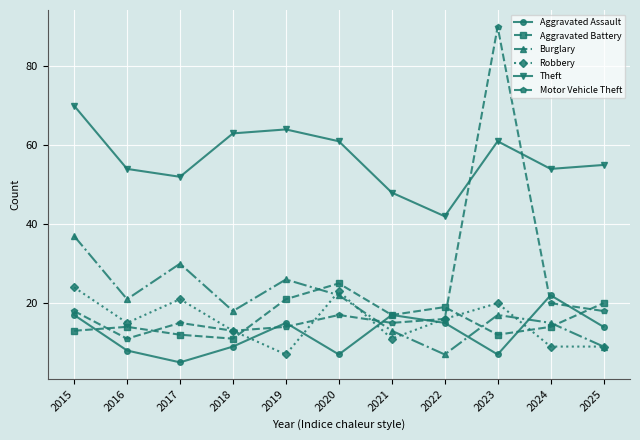

After their last crossing, which series has the higher values: Burglary or Aggravated Assault?

Aggravated Assault